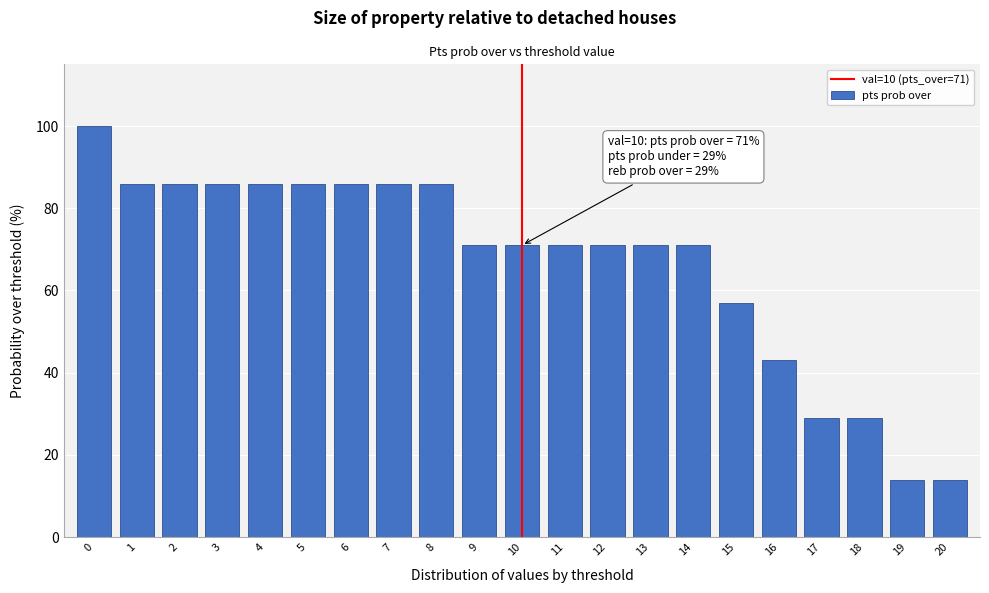

Reading left to right, list all the values displayed in this chart.

0=100	1=86	2=86	3=86	4=86	5=86	6=86	7=86	8=86	9=71	10=71	11=71	12=71	13=71	14=71	15=57	16=43	17=29	18=29	19=14	20=14